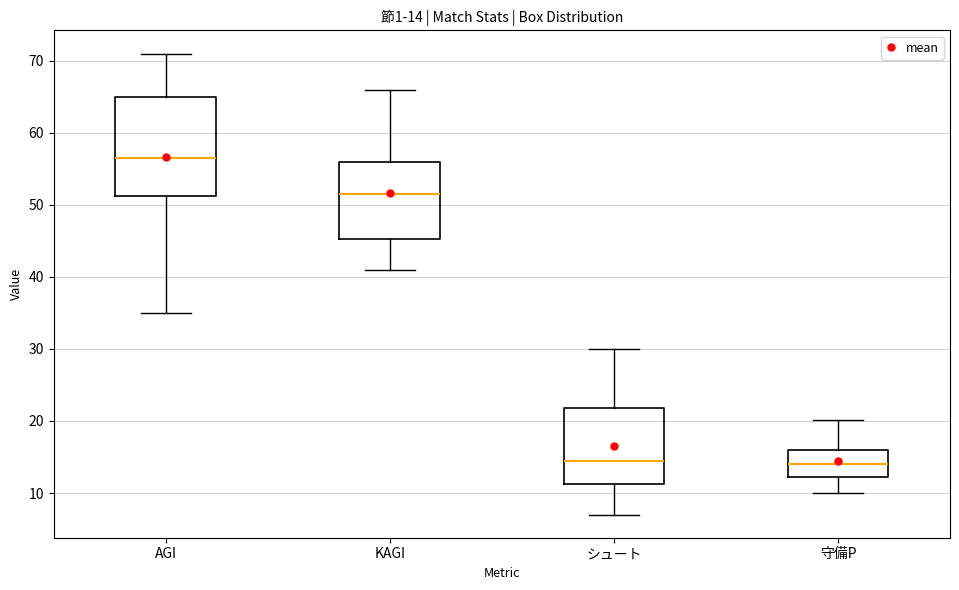

Comparing the boxes themselves (not the whiskers), which one is the tallest?

AGI